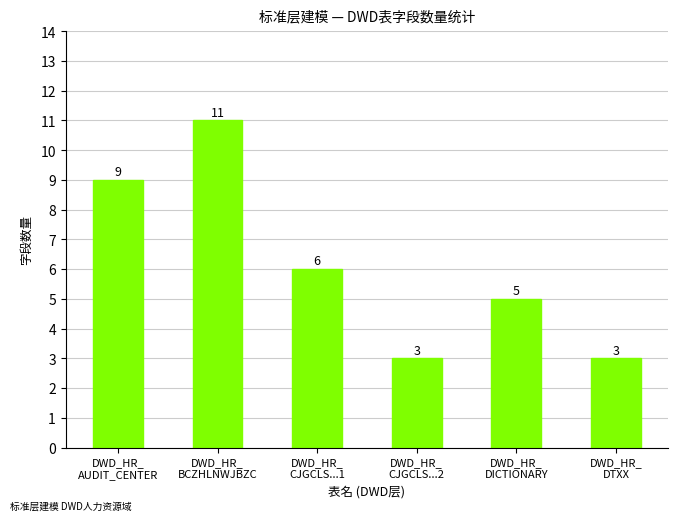

What is the sum of the values at DWD_HR_
CJGCLS...2 and DWD_HR_
DICTIONARY?

8